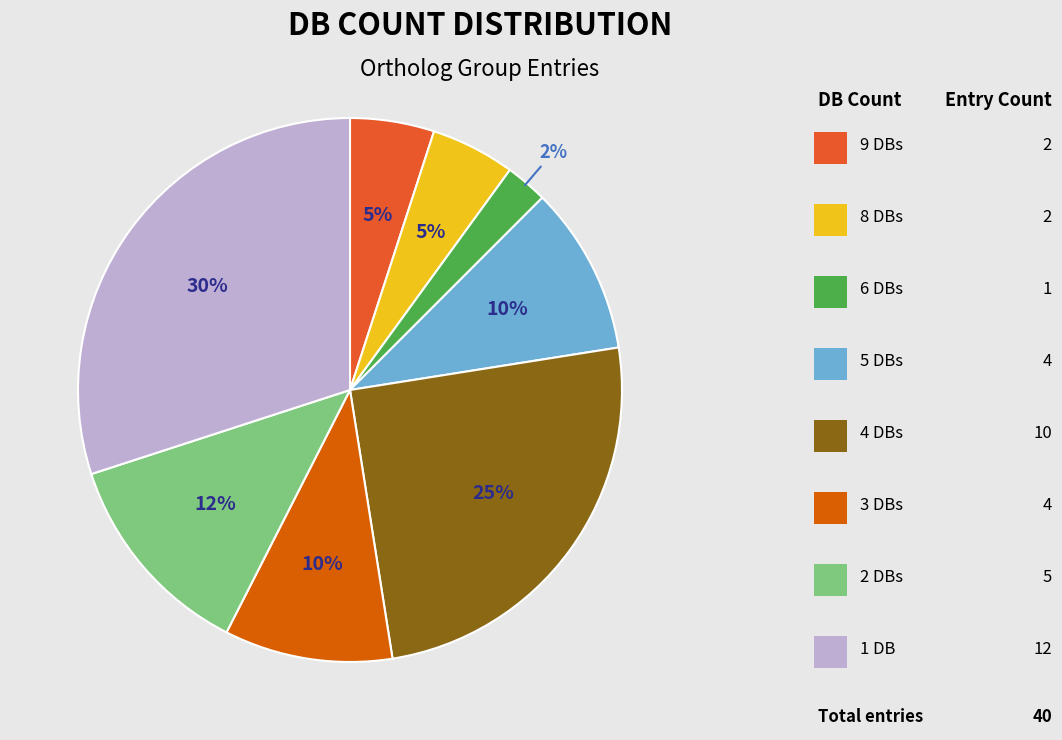

How many segments does this pie chart have?

8